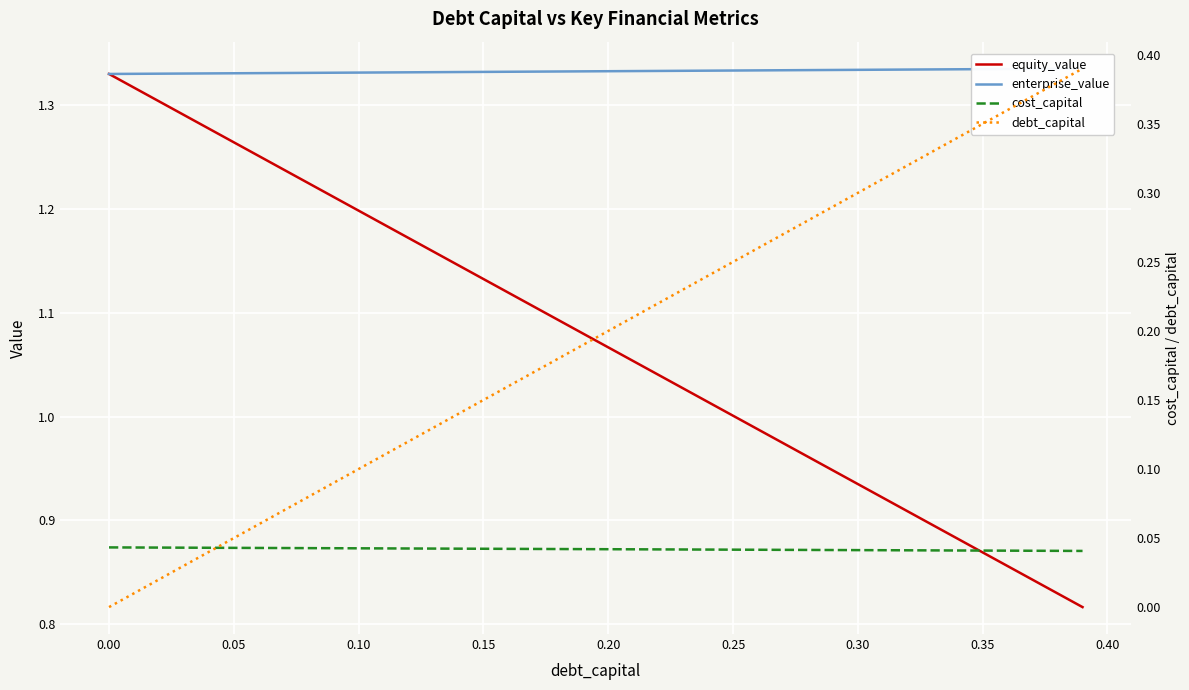

Which series has the widest spread of values?

equity_value